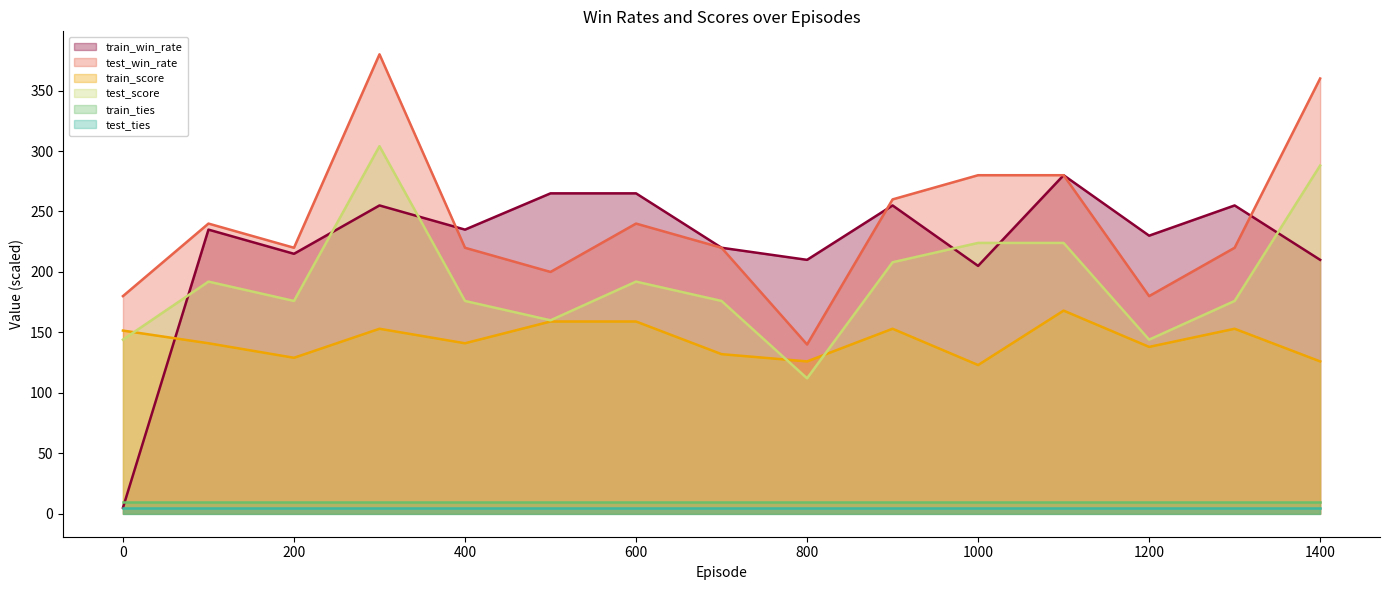

What is the average value of the test_win_rate series?

241.3